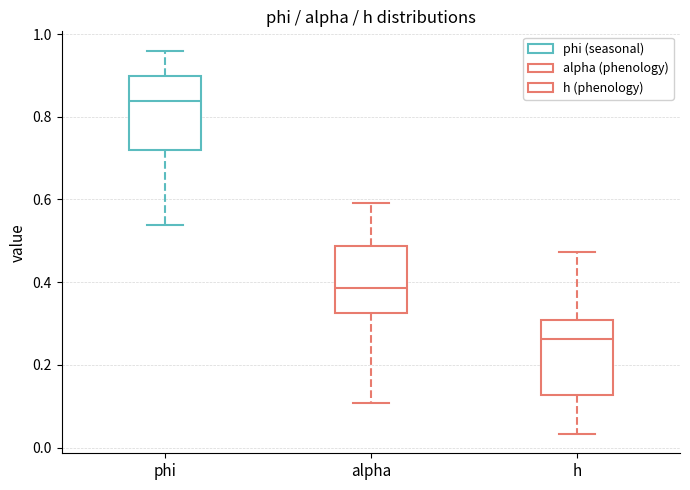

Which box has the highest median line?

phi